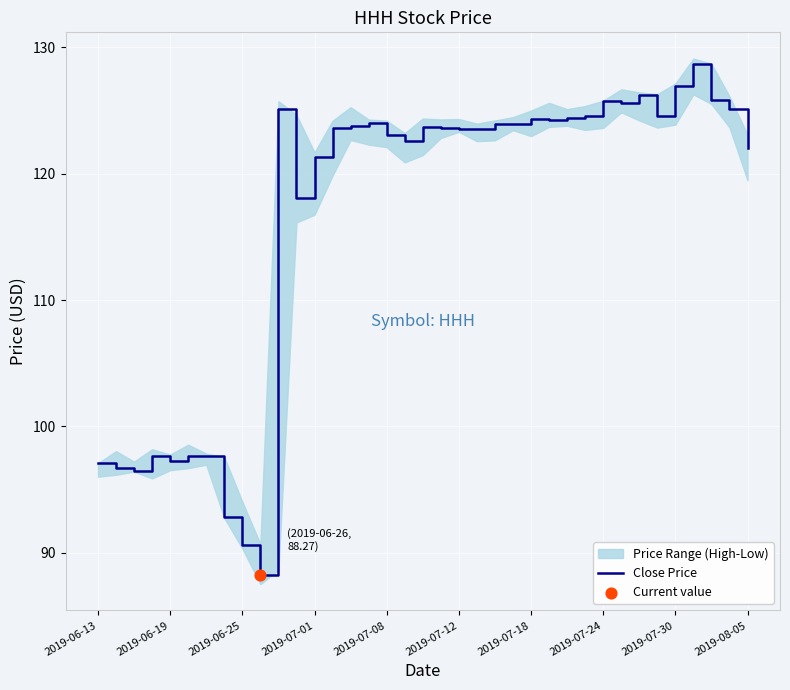

The value of Close Price at 2019-06-13 is 173.3. True or false?

False